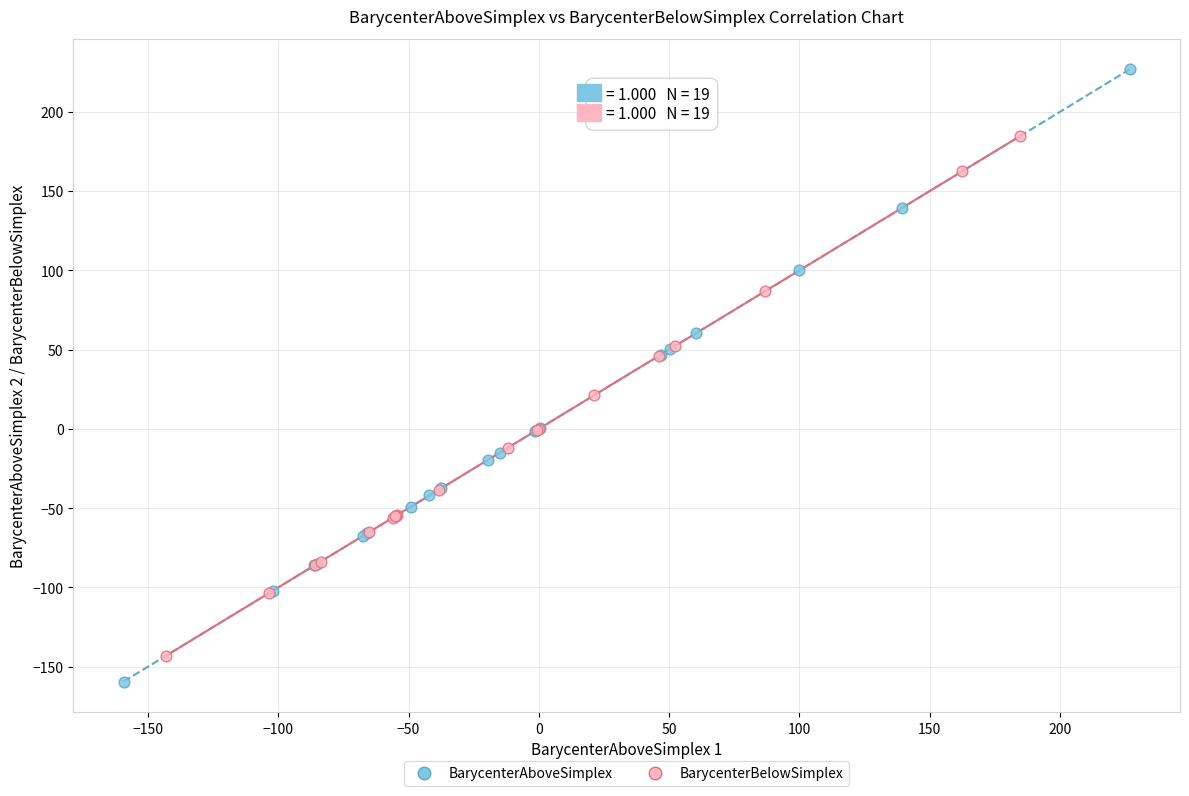

Which series contains the highest Y value?

BarycenterAboveSimplex